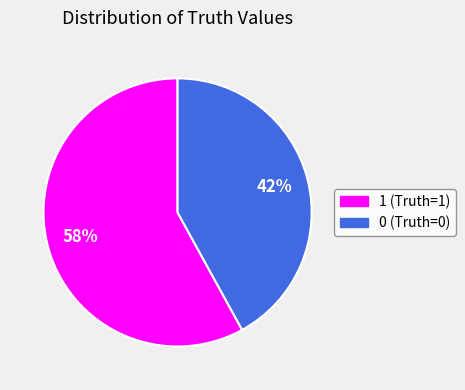

Between 0 and 1, which is larger?

1